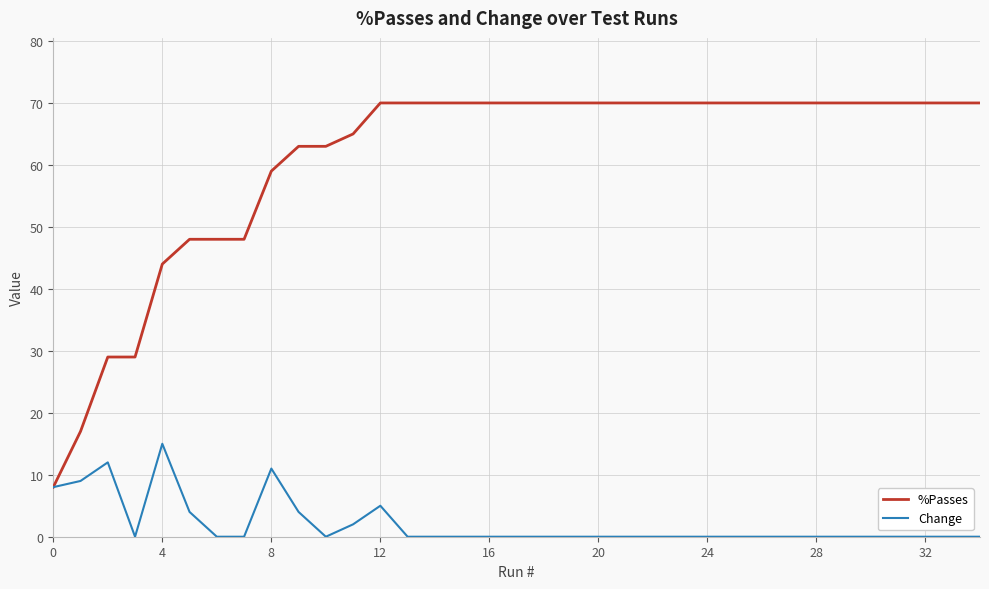

List the series in order of their overall mean, highest first.

%Passes, Change